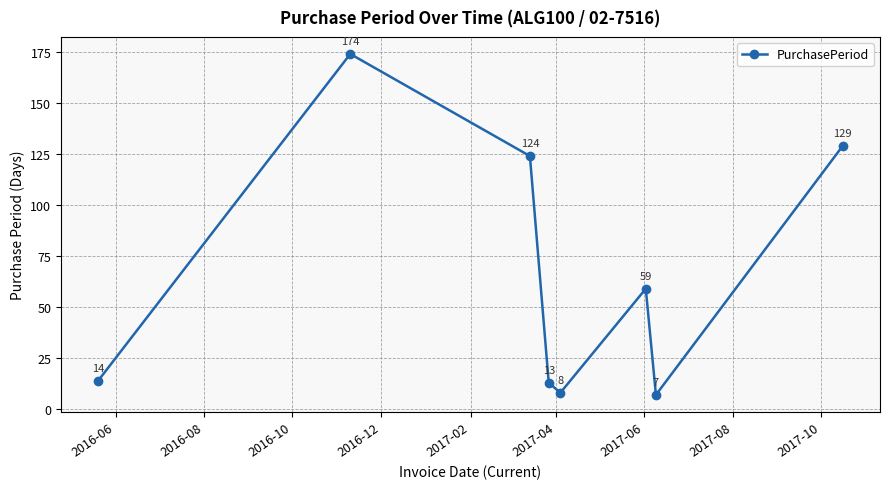

How many interior local valleys (lower than both neighbors) does the data have?

2